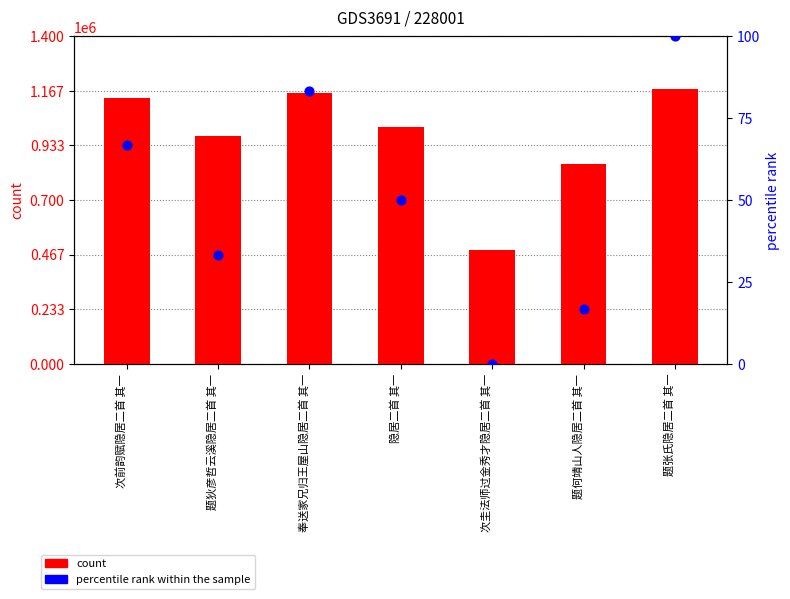

Which series has the largest total across all categories?

count